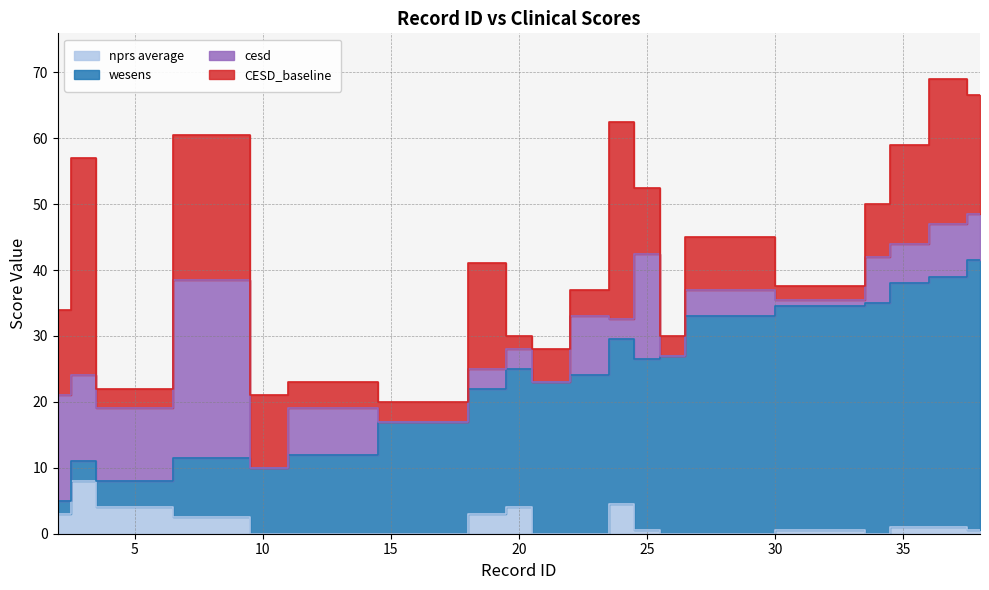

How many categories are shown in the chart?

20